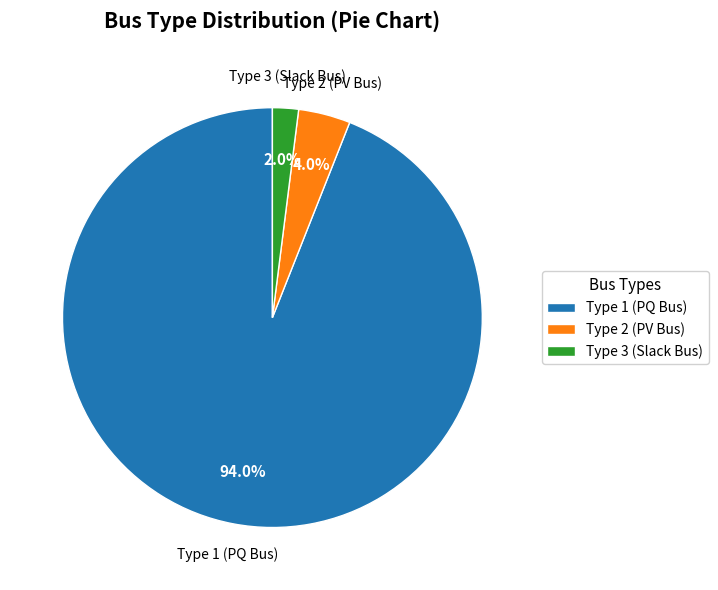

To the nearest percent, what is the average slice percentage?

33%